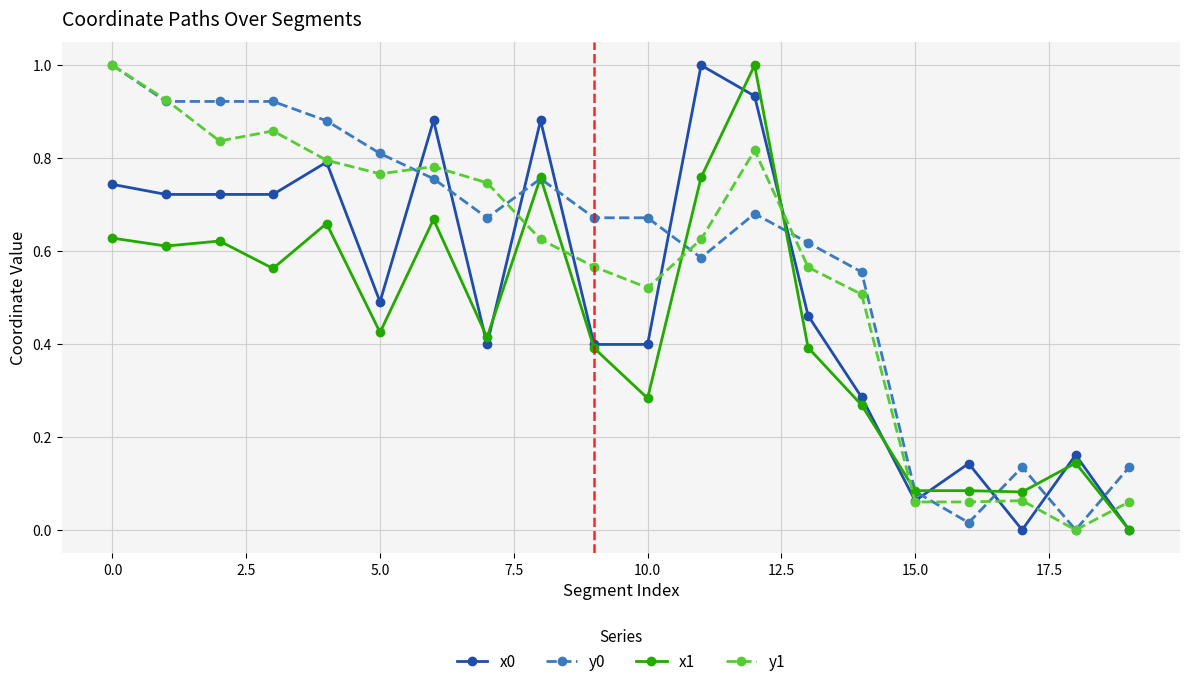

True or false: y1 has more than 2 points higher than both neighbors.

True